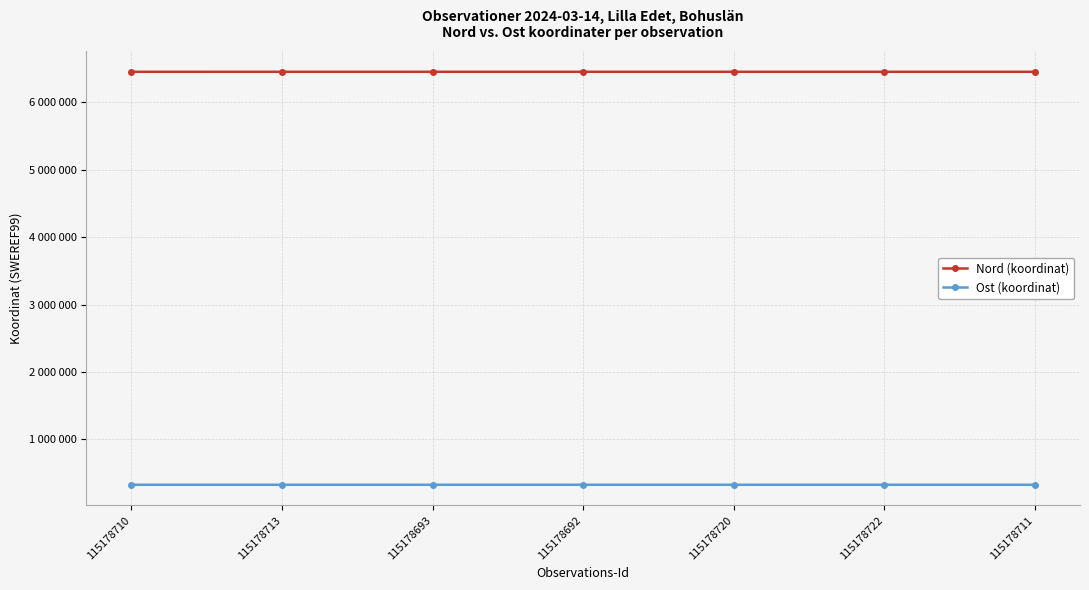

Is this an area chart (filled region under the line)?

No